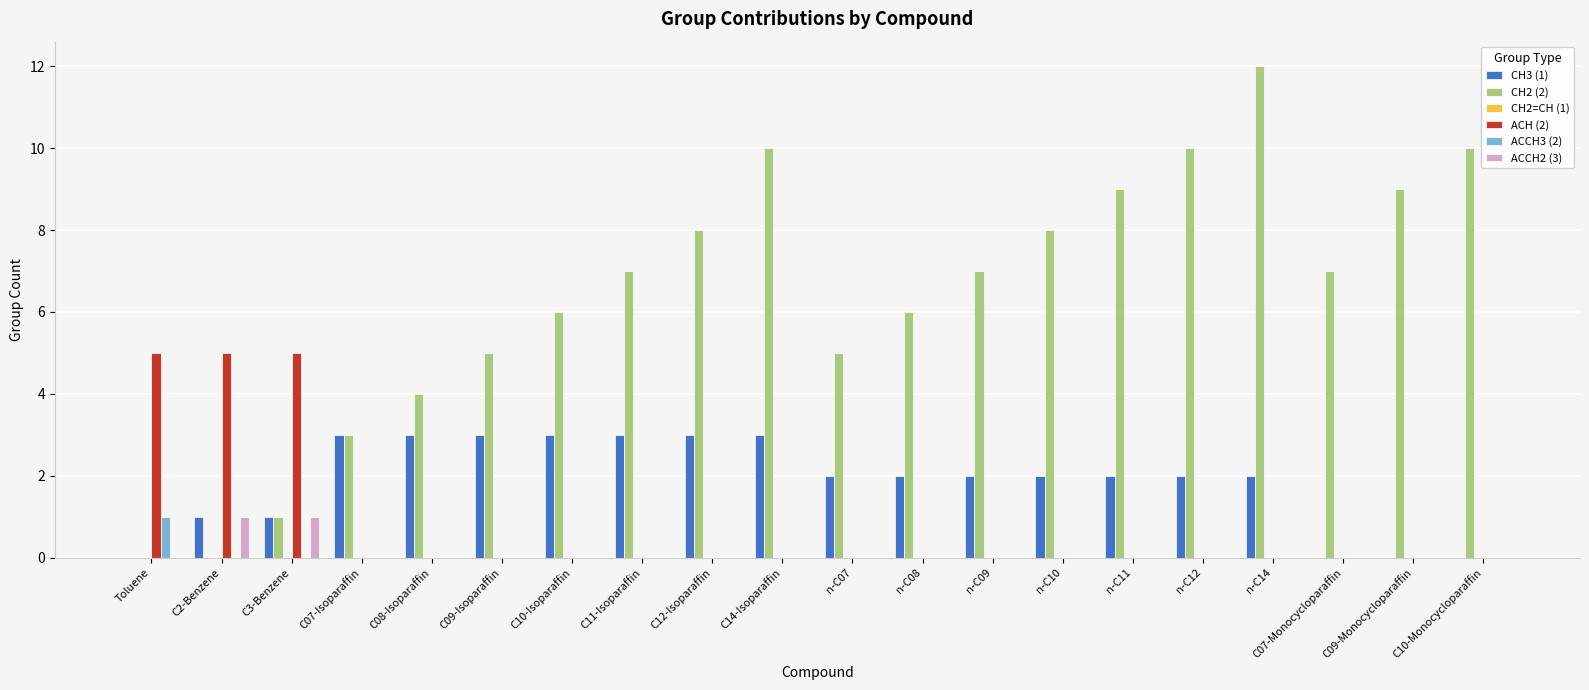

Which category has the highest value across all series?

n-C14